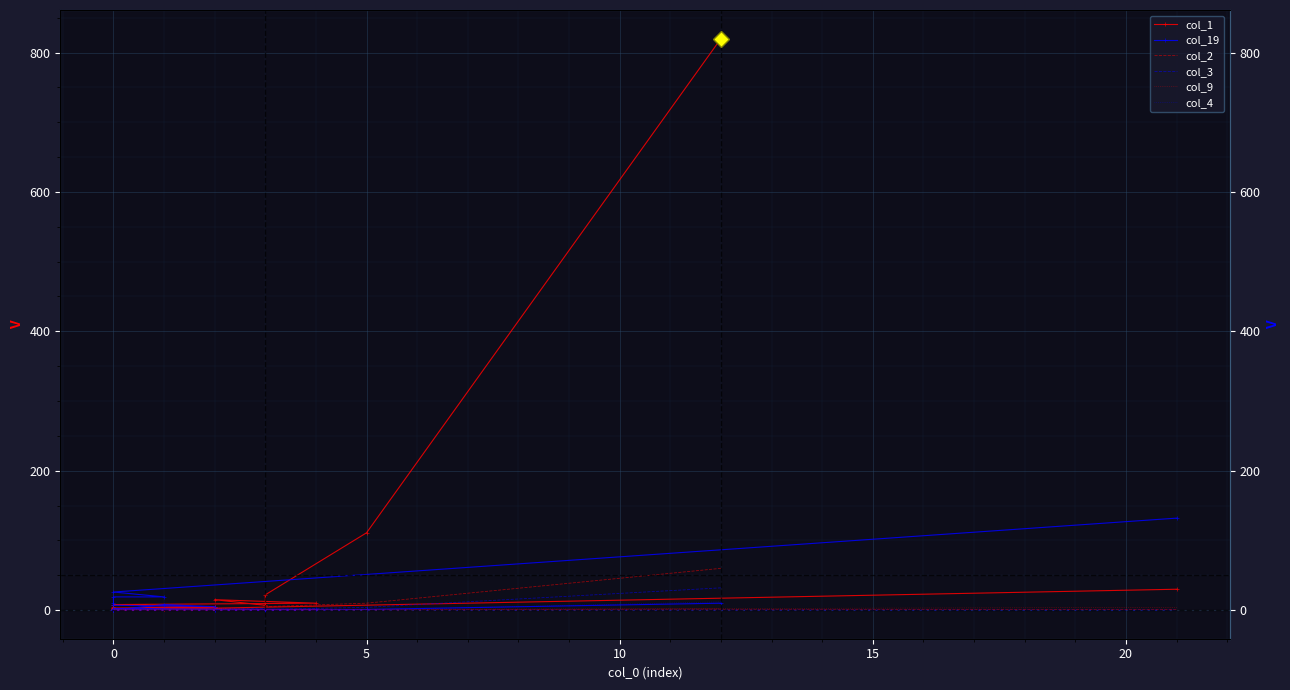

Reading left to right, list all the values displayed in this chart.

col_1: 820	111	22	7	15	10	8	4	3	5	1	2	2	4	2	3	1	1	0	30
col_19: 10	1	0	0	0	1	2	0	0	1	0	0	8	5	7	10	19	19	26	132
col_2: 60	10	5	1	2	0	1	0	0	0	0	0	1	0	0	0	0	0	0	1
col_3: 32	4	1	2	1	0	0	0	0	0	0	0	1	0	0	0	0	0	0	0
col_9: 2	0	0	0	0	0	0	0	0	0	0	1	0	0	0	0	0	0	0	4
col_4: 12	0	0	0	1	0	0	0	0	0	0	0	1	0	0	0	0	0	0	0